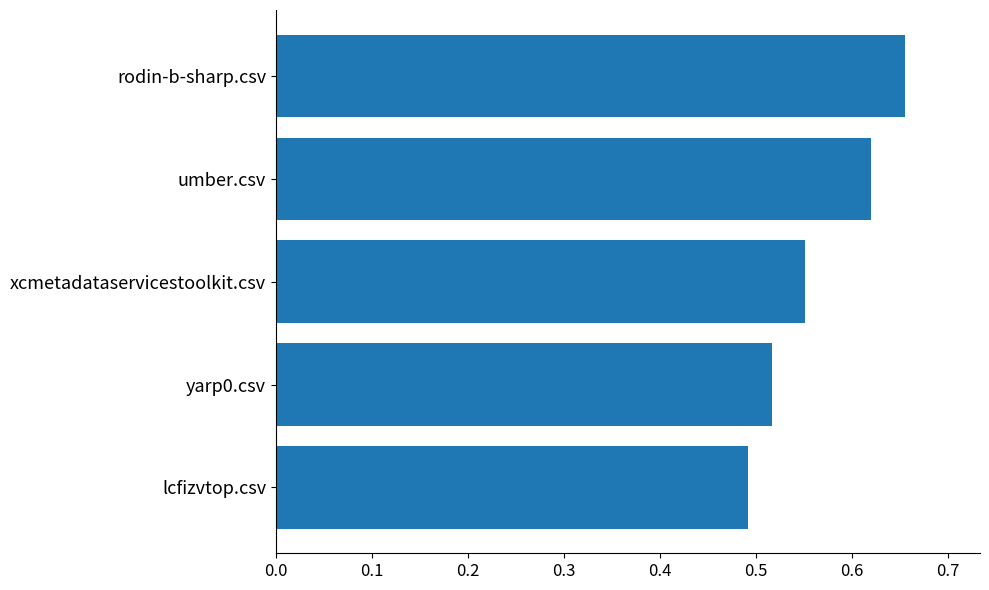

The chart shows a value of 0.3 at lcfizvtop.csv. True or false?

False